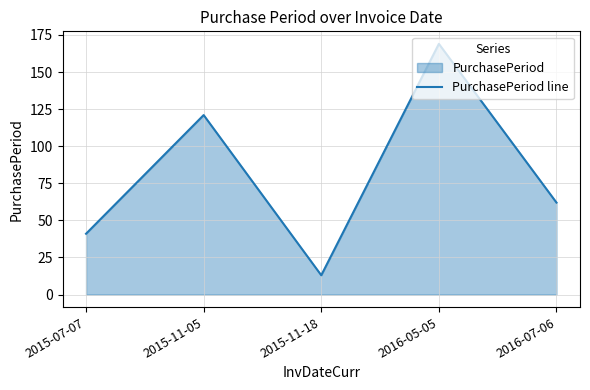

What is the minimum value shown in the chart?

13